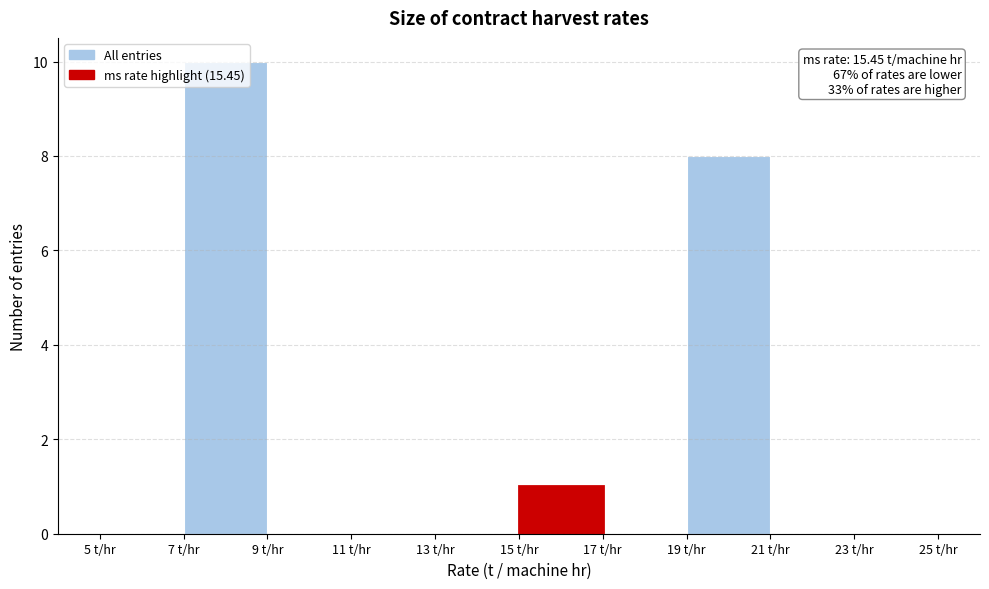

Which range on the x-axis has the tallest bar?

7 to 9